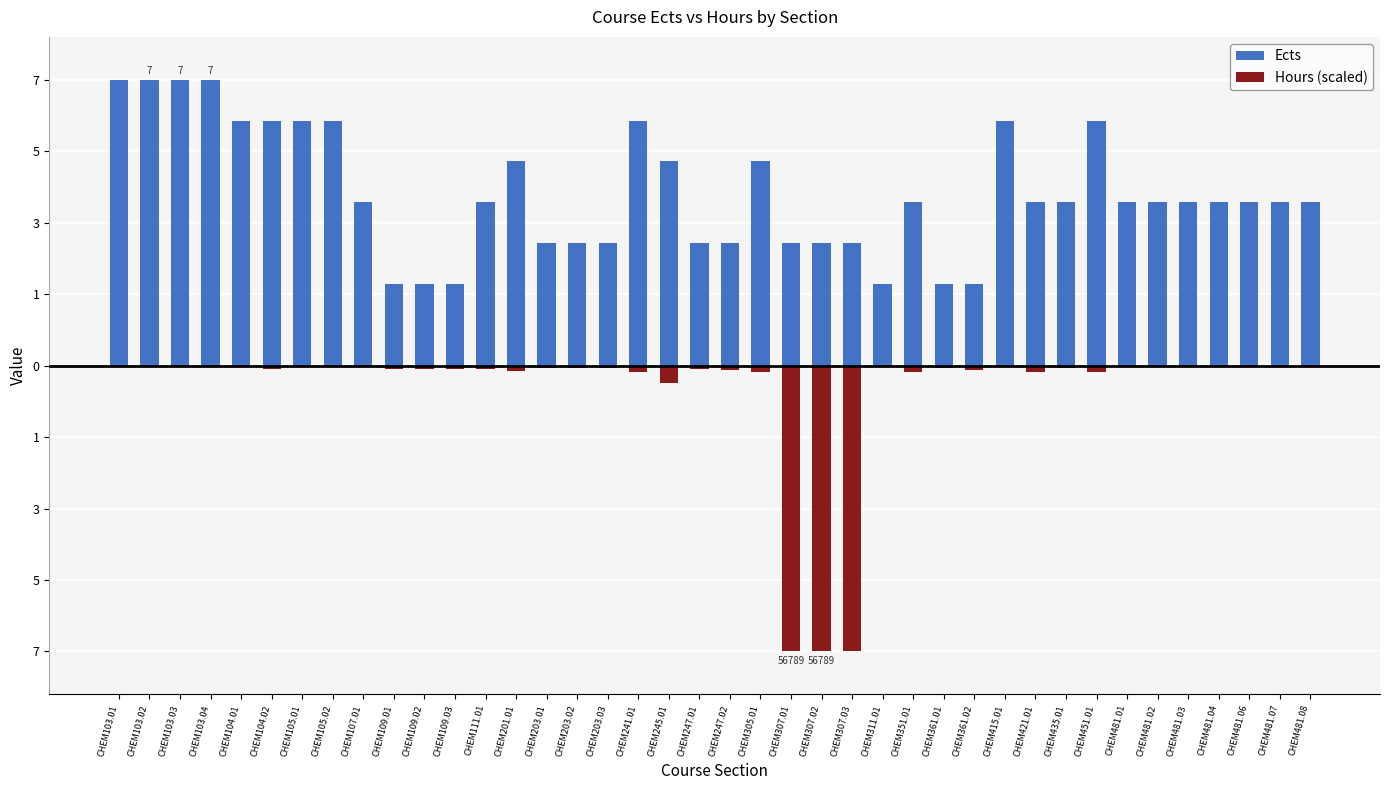

At which category does the chart reach its minimum across all series?

CHEM307.01